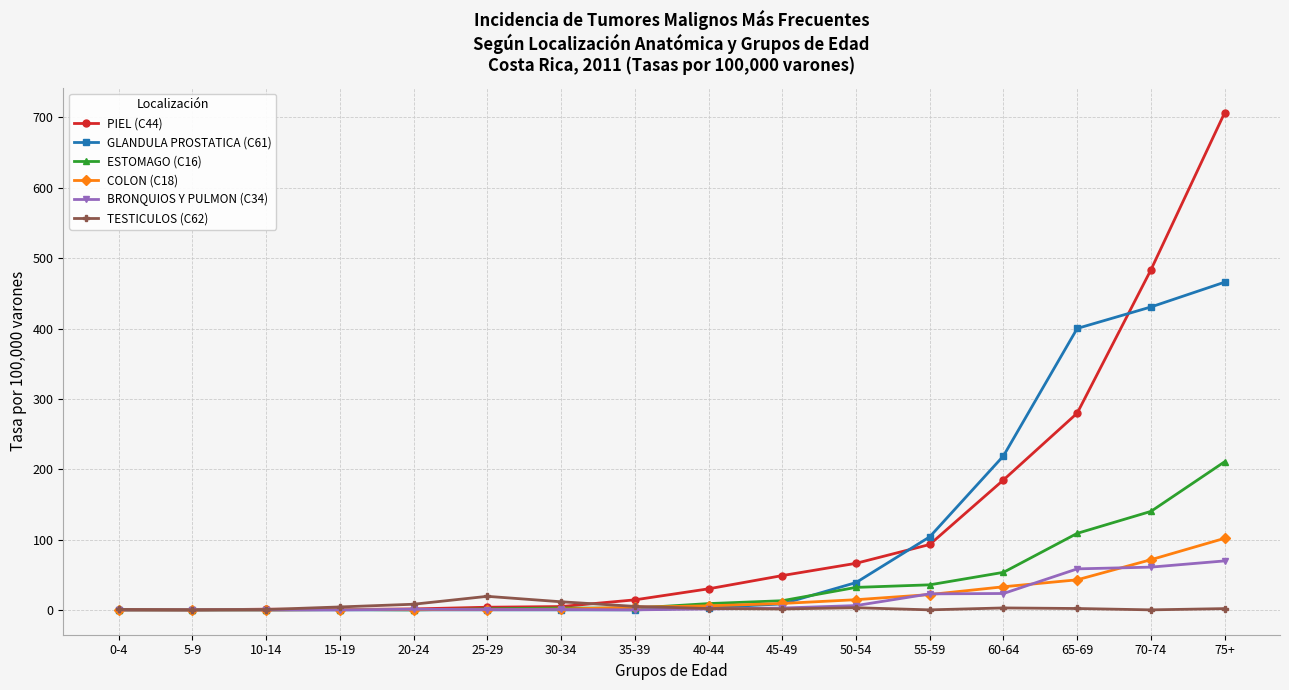

What is the sum of all ESTOMAGO (C16) values?

609.2